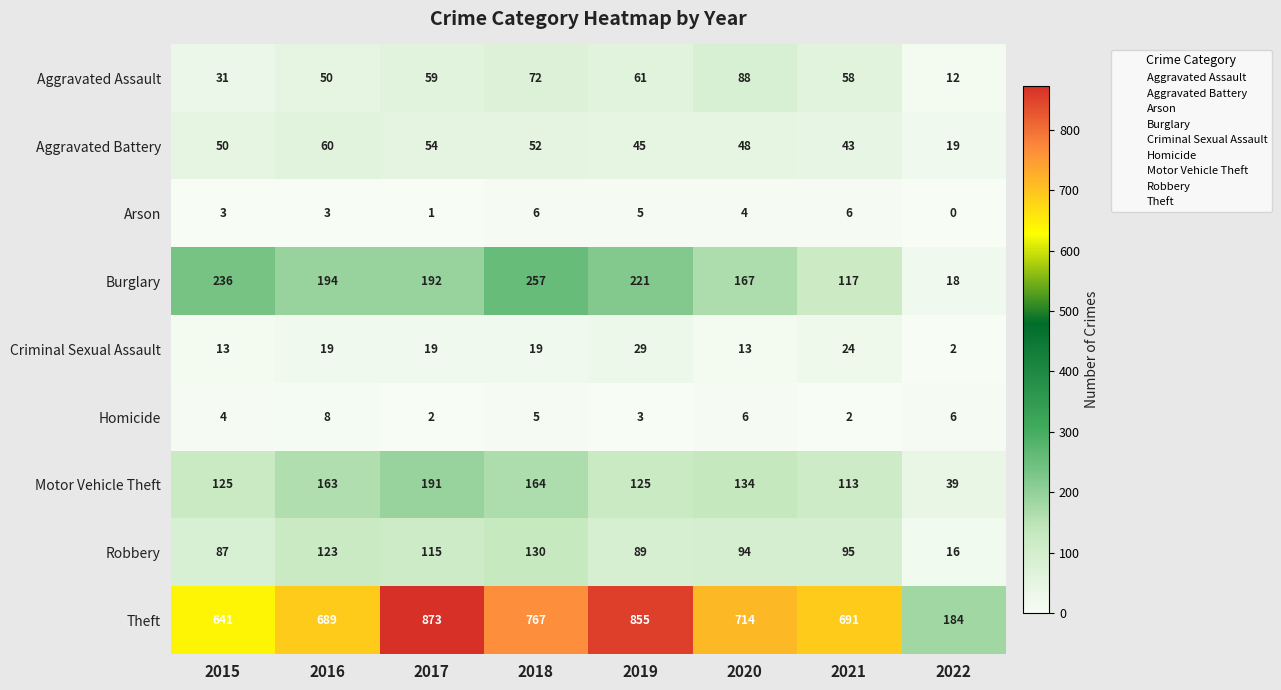

What is the sum of all Motor Vehicle Theft values?

1054